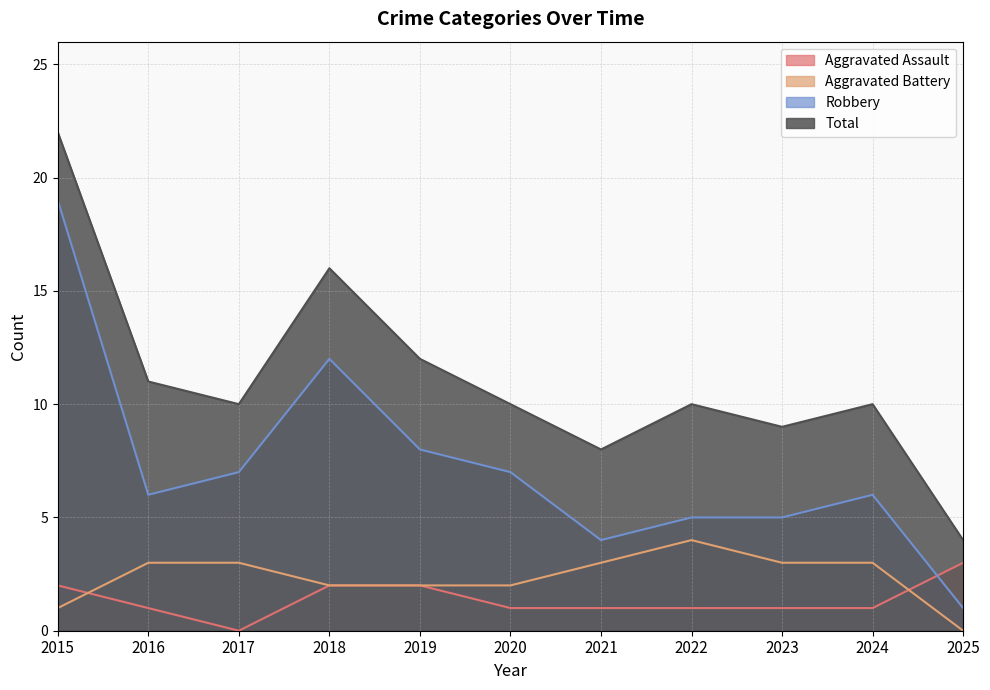

What is the difference between the Aggravated Battery values at 2019 and 2022?

2